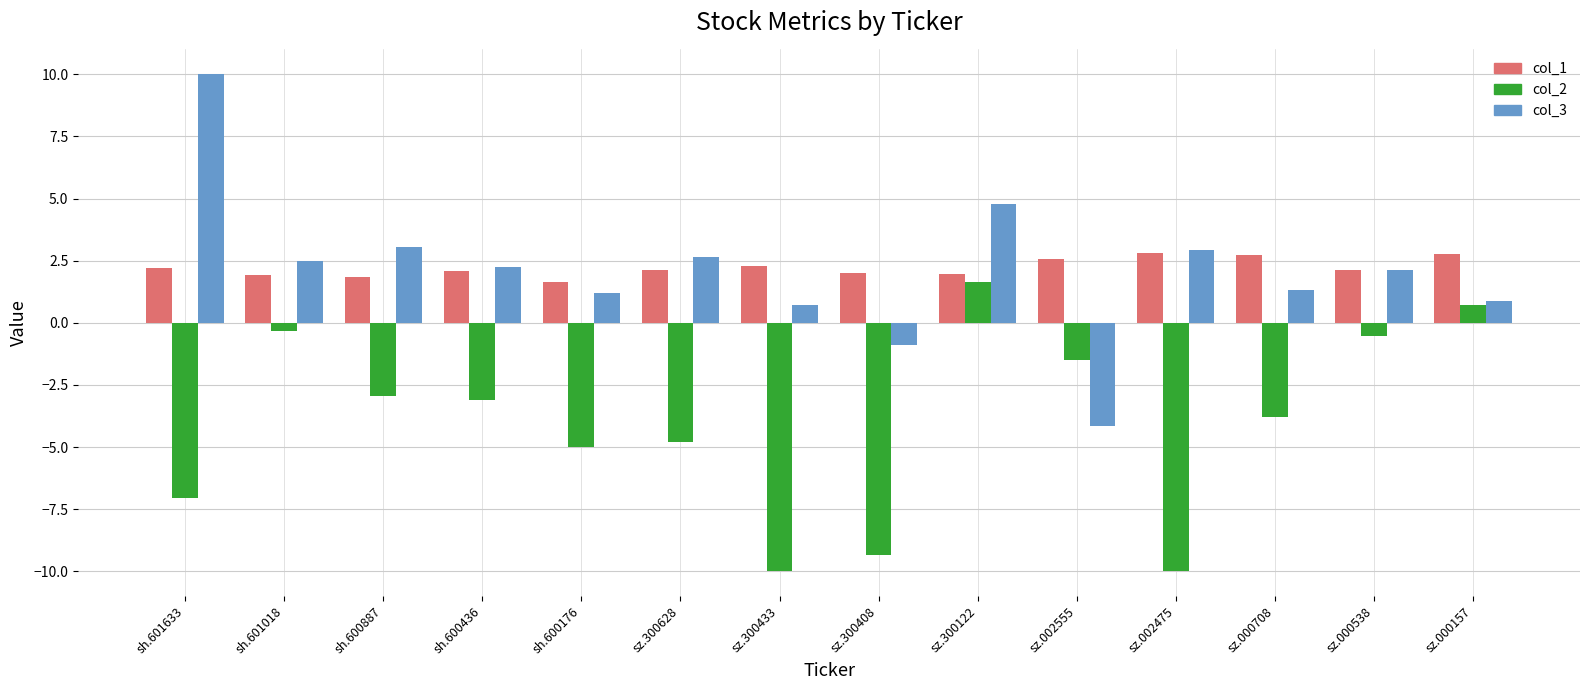

Is it true that col_1 equals 4.1 at sz.000708?

False